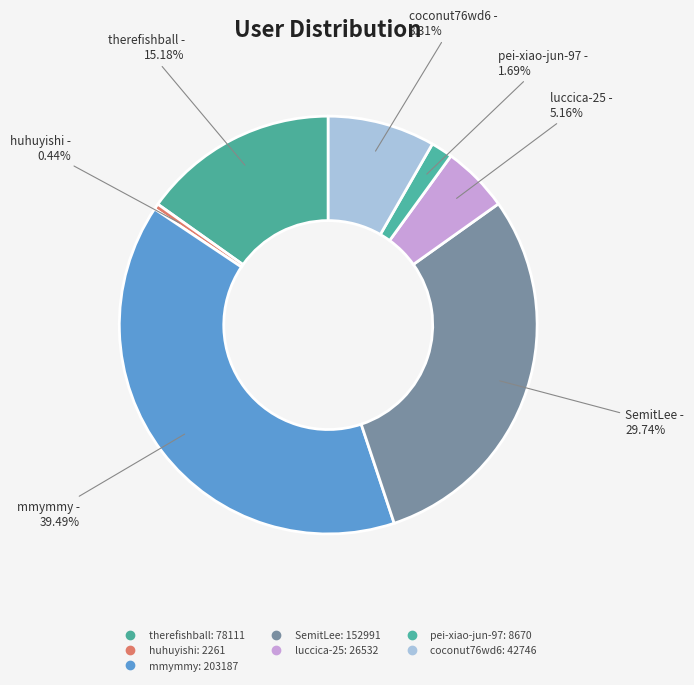

What is the total percentage of huhuyishi and mmymmy?

39.9%